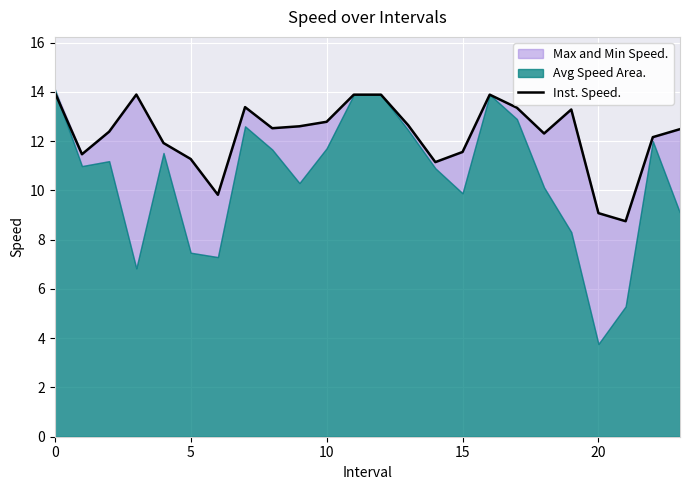

Approximately how many times larger is the value at 10 compared to 19?

0.9